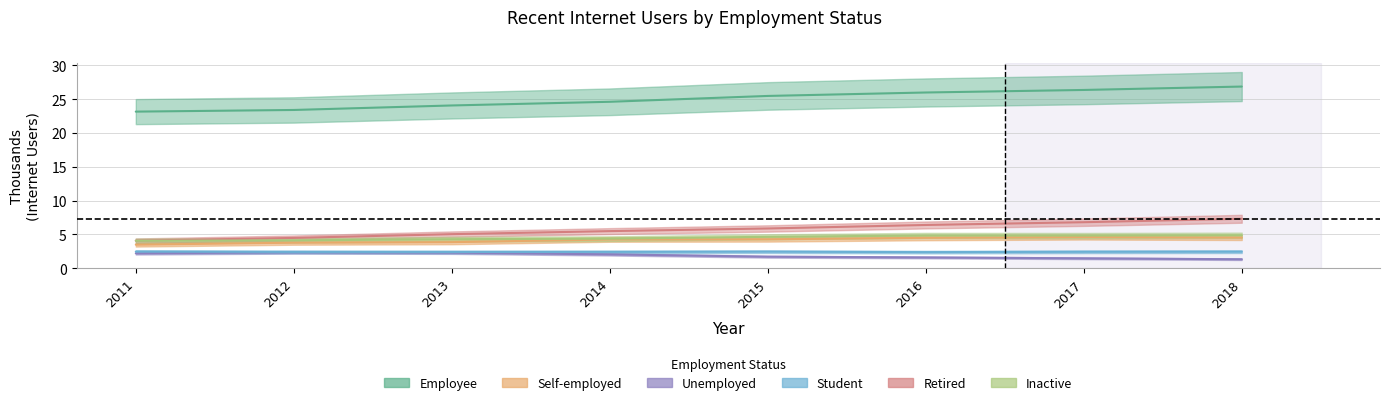

How many lines are shown in the chart?

6